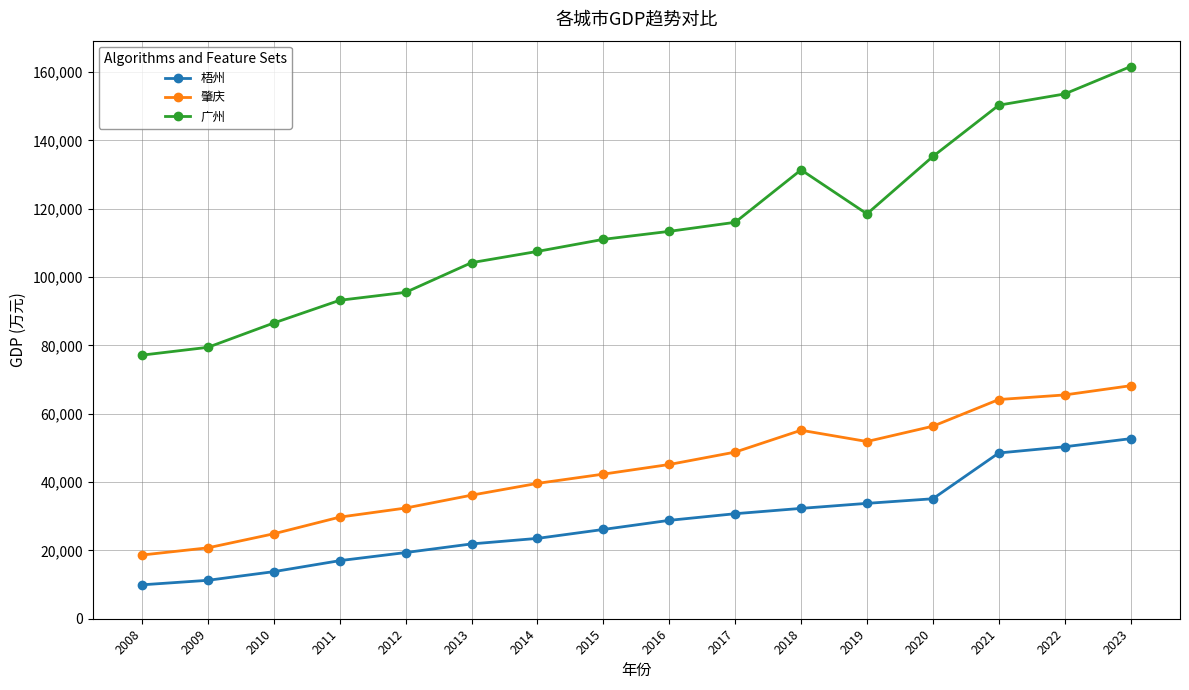

Rank the series by their average value, from highest to lowest.

广州, 肇庆, 梧州